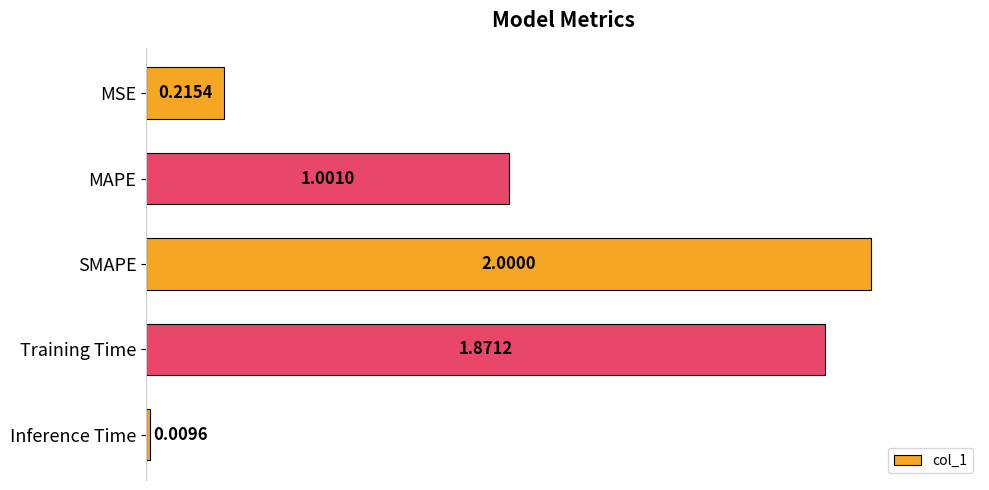

Rank the categories by value from lowest to highest.

Inference Time, MSE, MAPE, Training Time, SMAPE